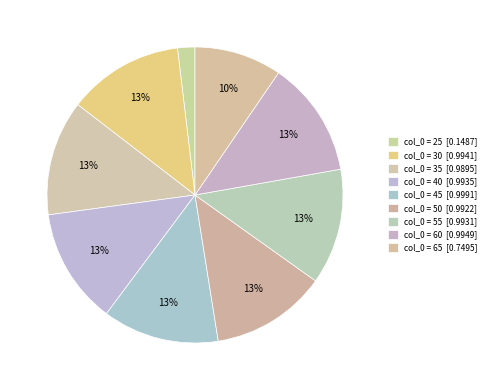

To the nearest percent, what is the difference between the largest and smallest slice percentages?

11%